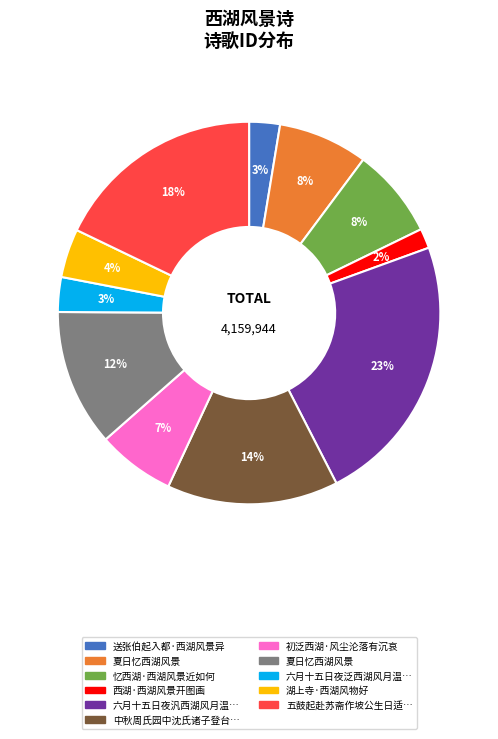

Is there any slice that represents more than half of the pie?

No